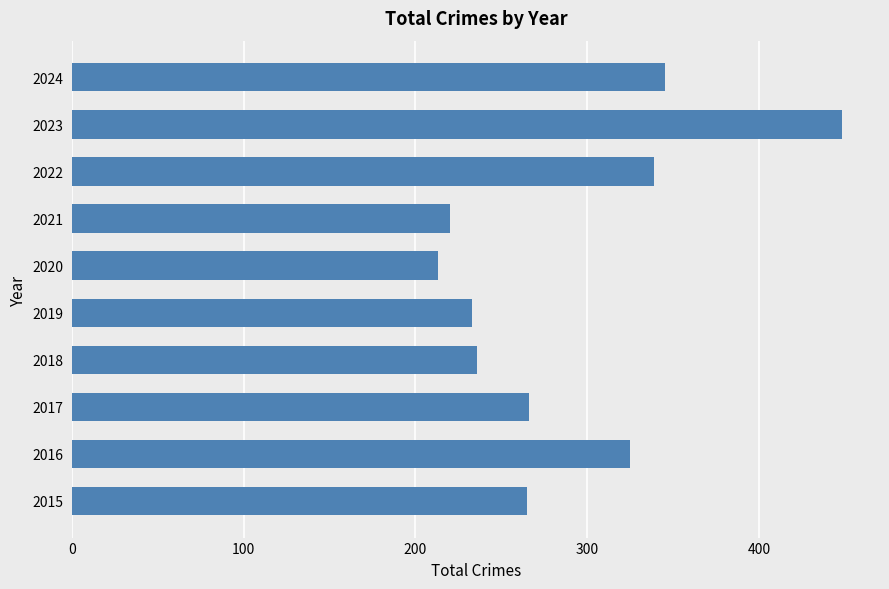

How many data points are less than 266?

5